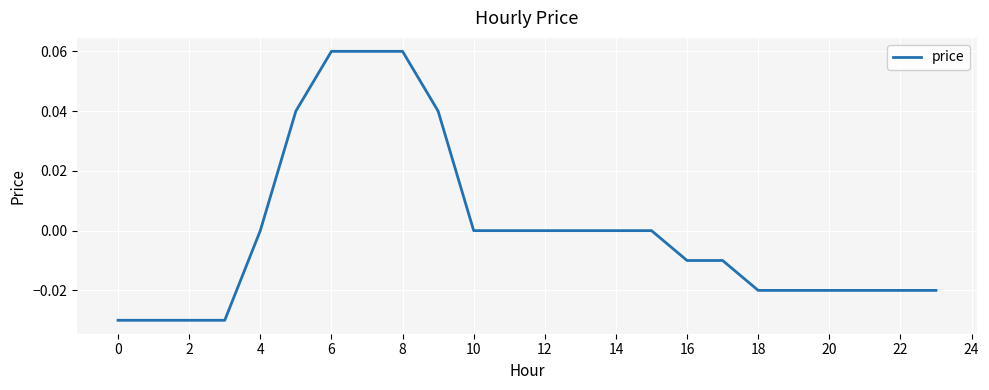

Does the chart have visible grid lines?

Yes